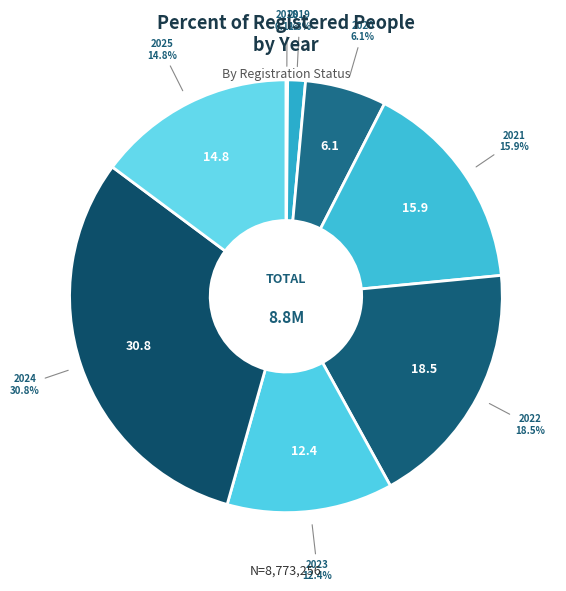

What is the largest slice in the pie chart?

2024